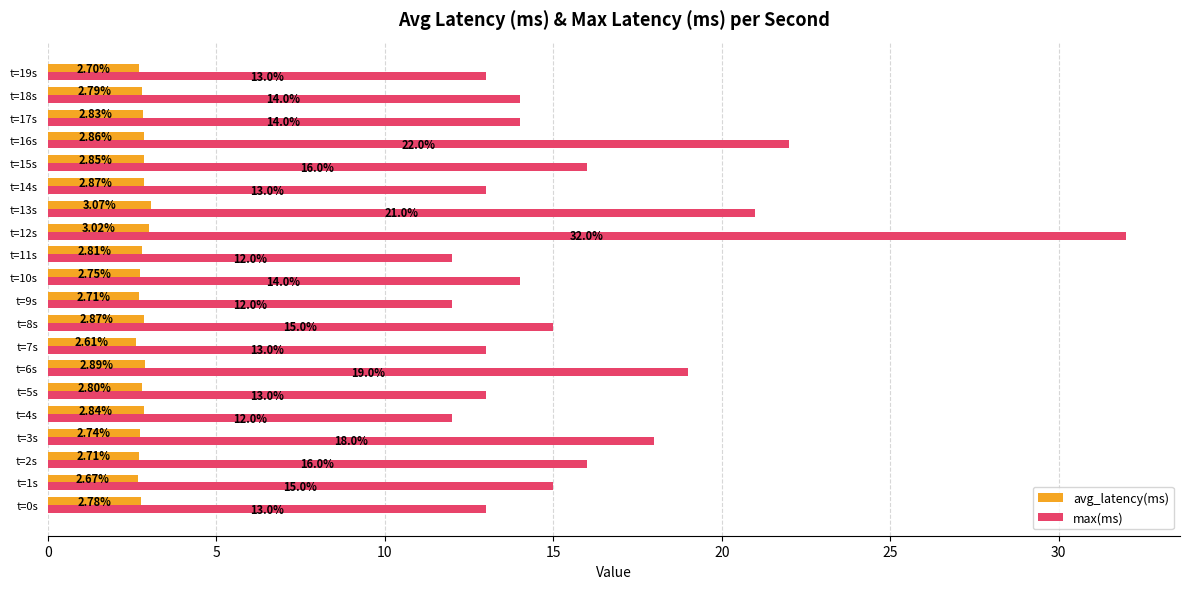

What is the total value across all series at t=10s?

16.8